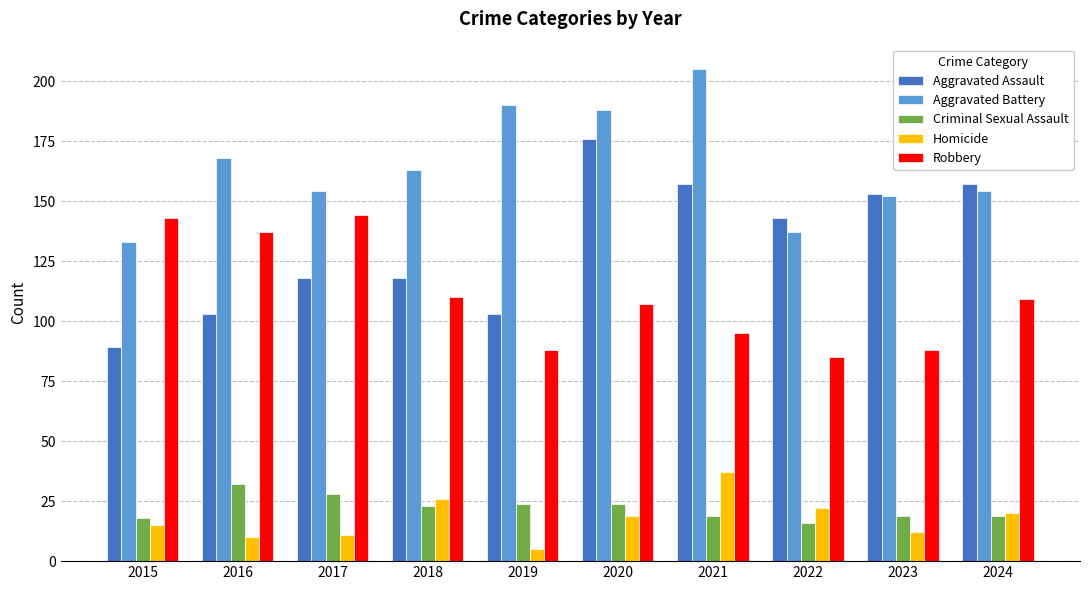

At how many categories does at least one series exceed 109?

10